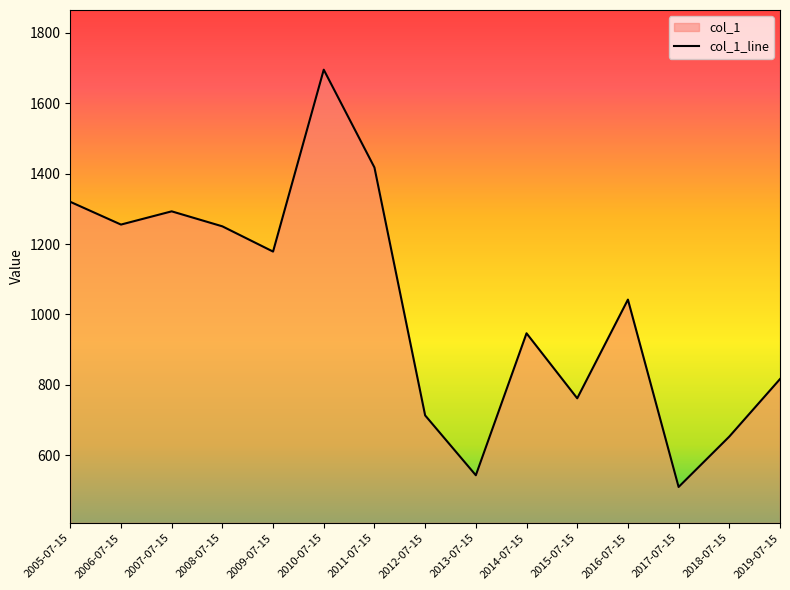

How many points are higher than both their immediate neighbors (excluding endpoints)?

4